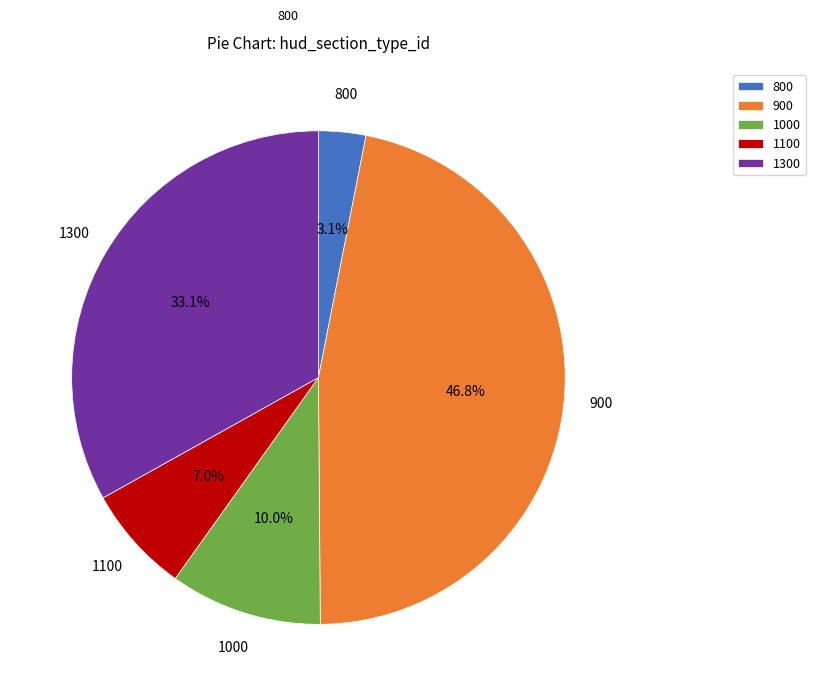

Do 900 and 1100 together represent more than half of the pie?

Yes